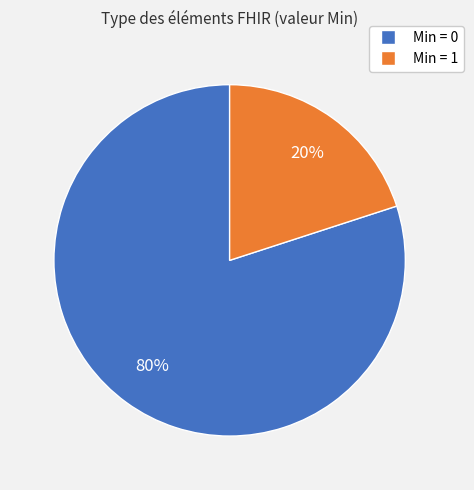

Does any single category account for the majority?

Yes